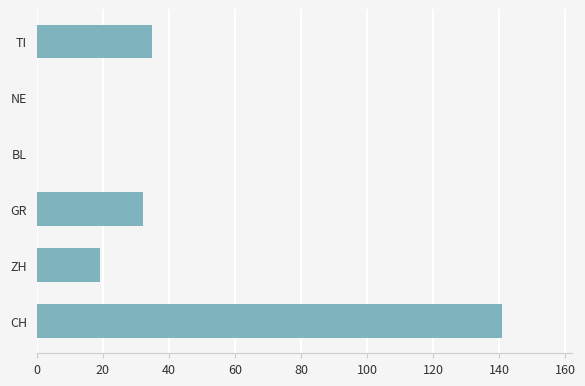

What is the approximate value at CH?

141